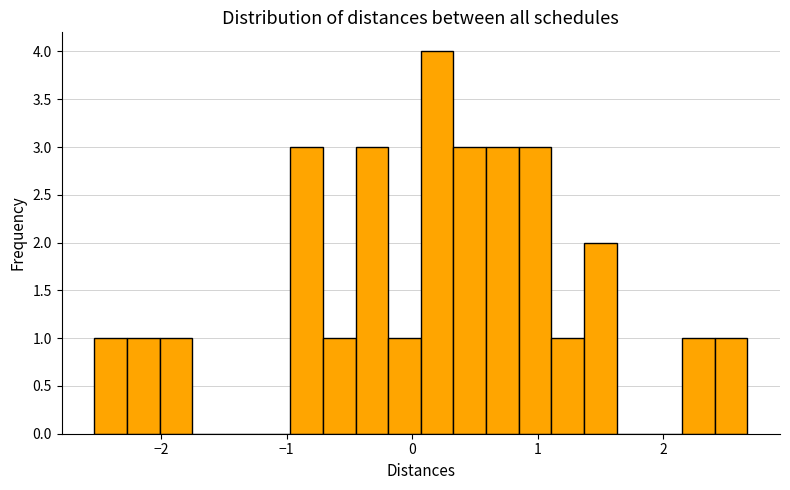

Around what value on the x-axis is the tallest bar? Give the approximate position of its centre, as read against the axis.

0.2